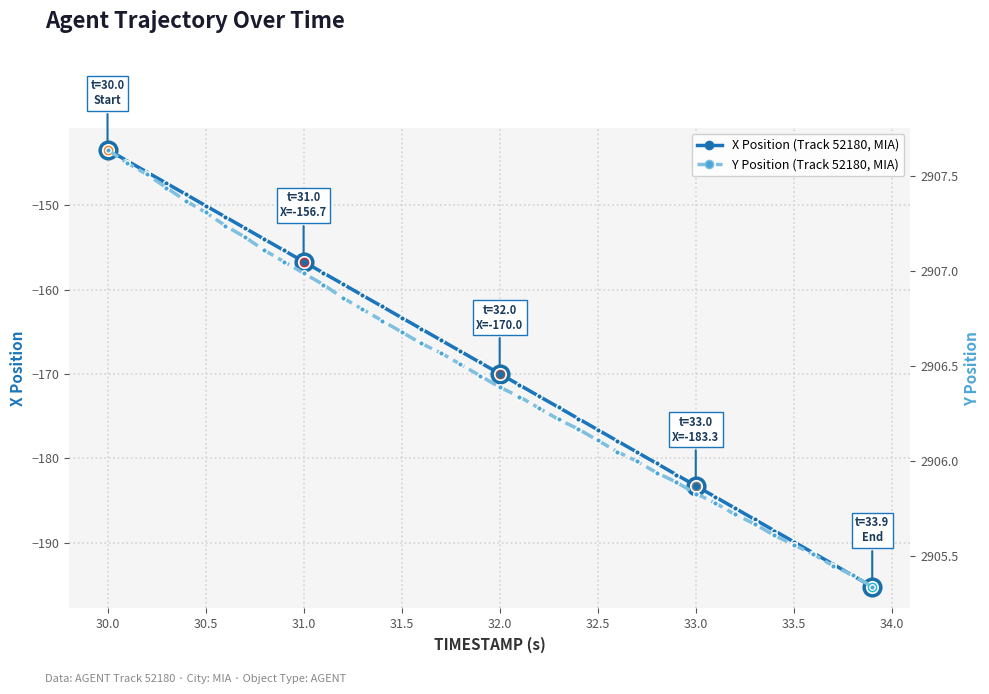

How many lines are shown in the chart?

2